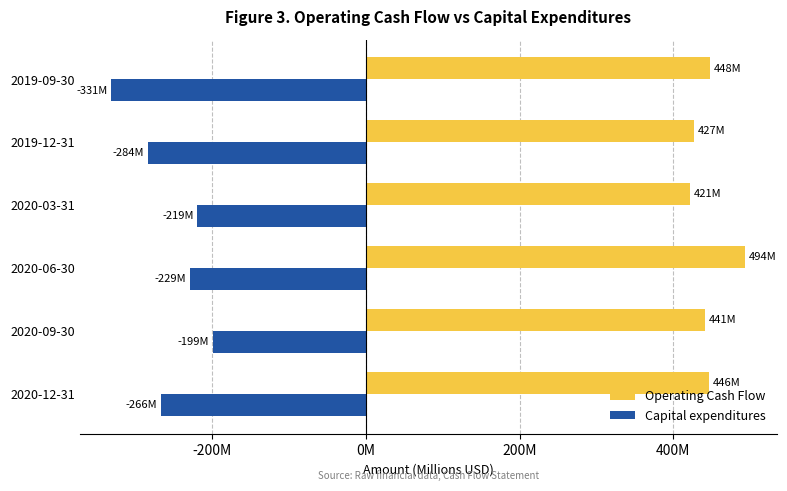

Which series has the widest spread of values?

Capital expenditures